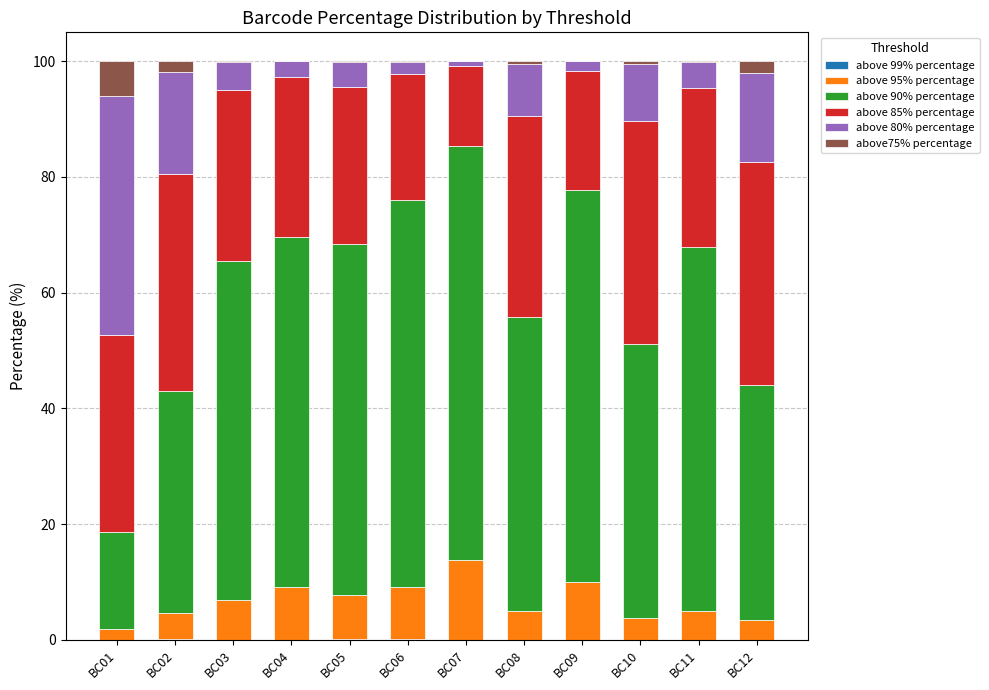

What is the total value across all series at BC09?

100.0